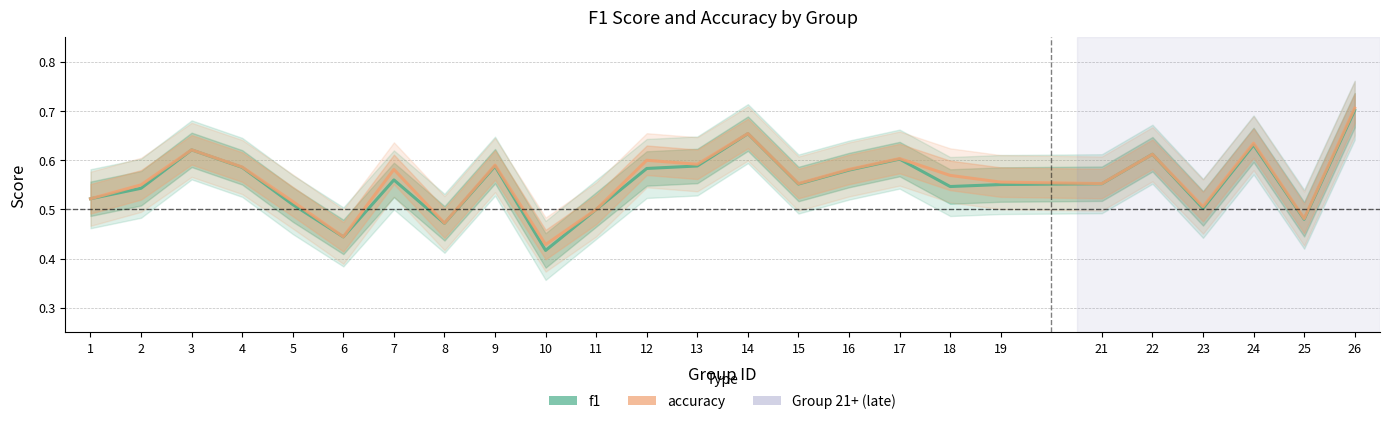

Between 15 and 1, which is larger?

15